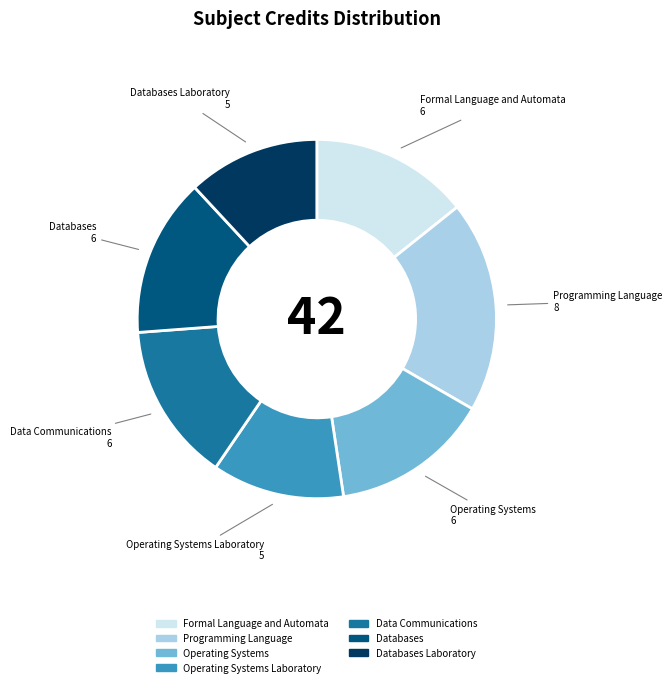

How many segments does this pie chart have?

7